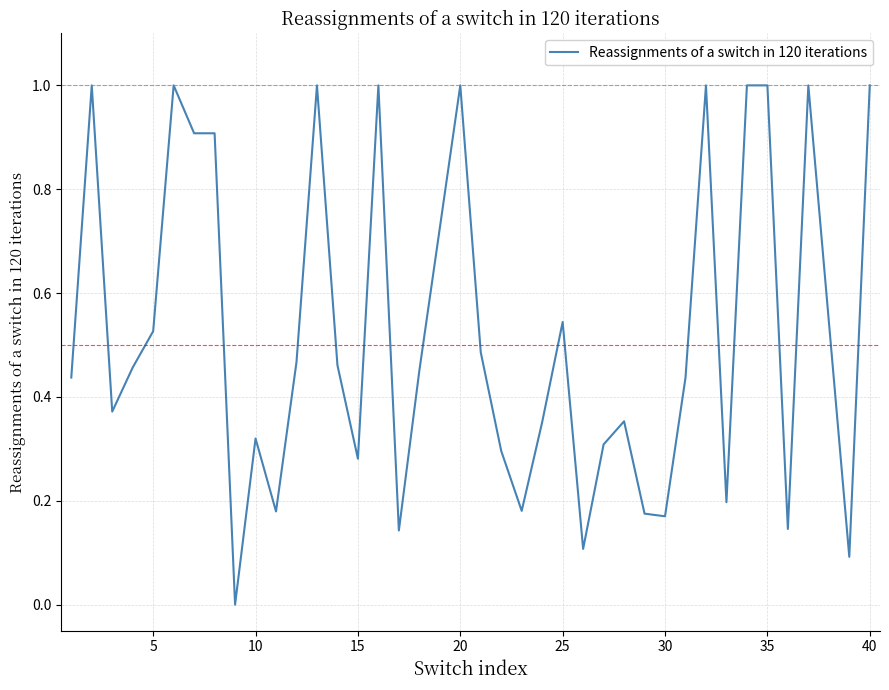

What is the maximum value shown in the chart?

1.0